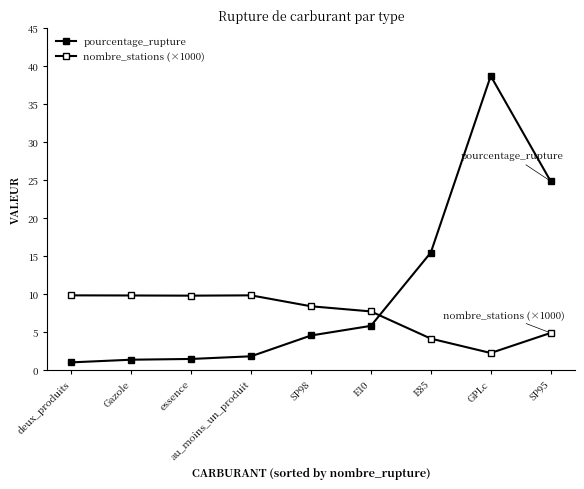

How many data points in pourcentage_rupture are less than 4?

4